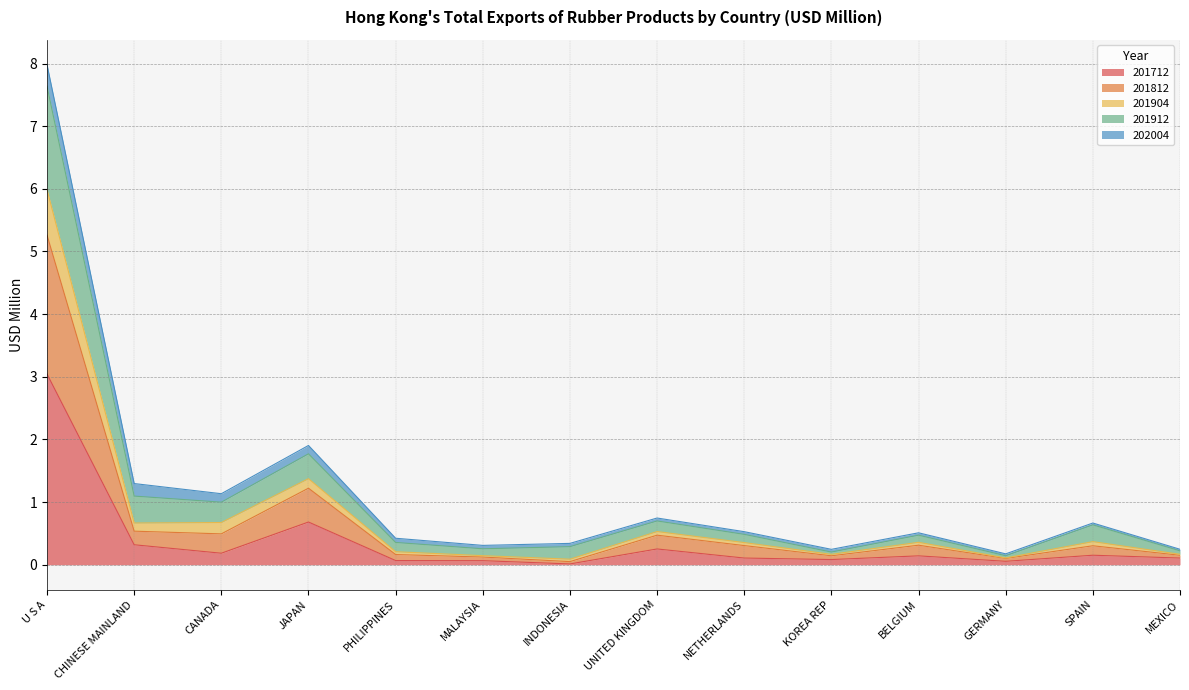

How many interior local valleys does the 201912 series have?

4